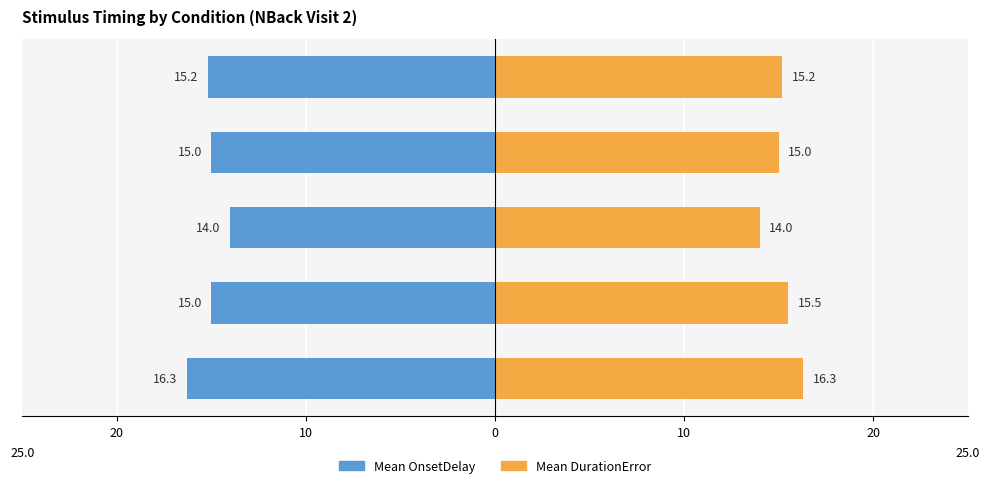

Rank the series by their maximum value, from lowest to highest.

Mean OnsetDelay, Mean DurationError